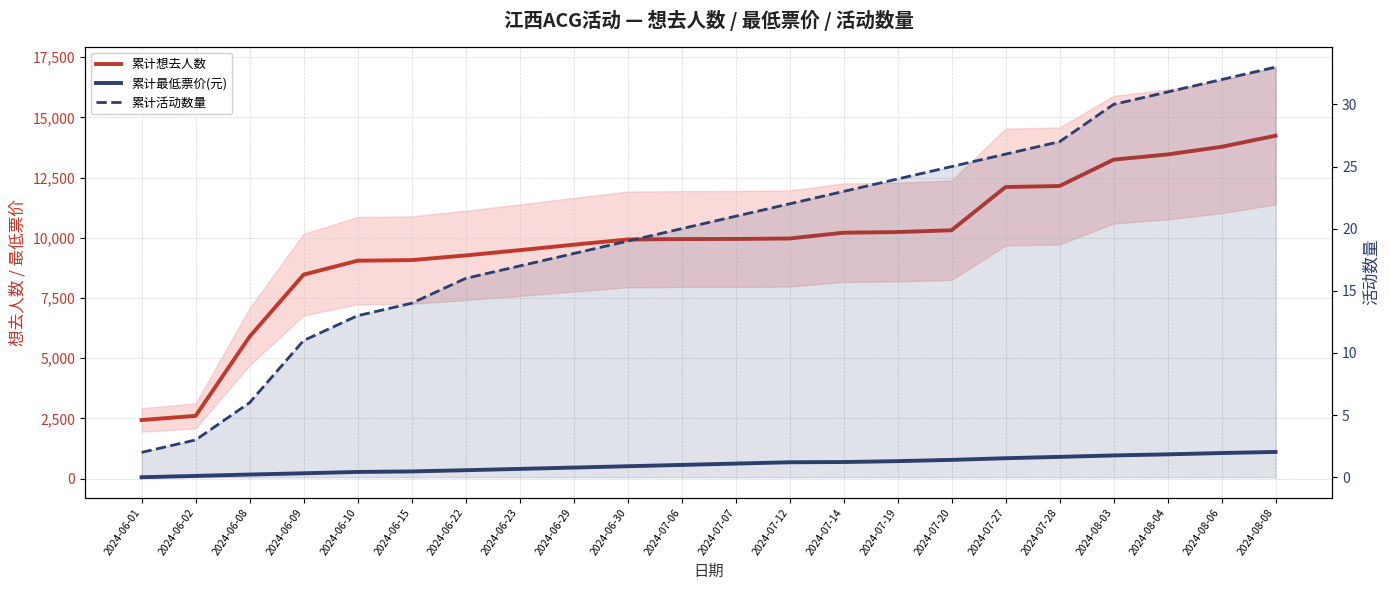

Between 2024-06-01 and 2024-07-07, which is larger?

2024-07-07